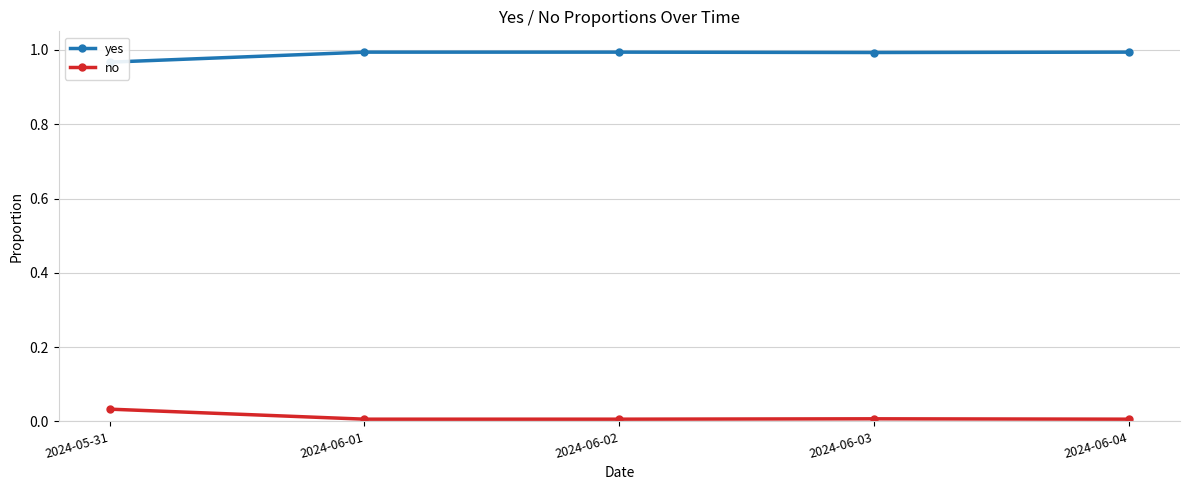

At which label does no reach its peak?

2024-05-31